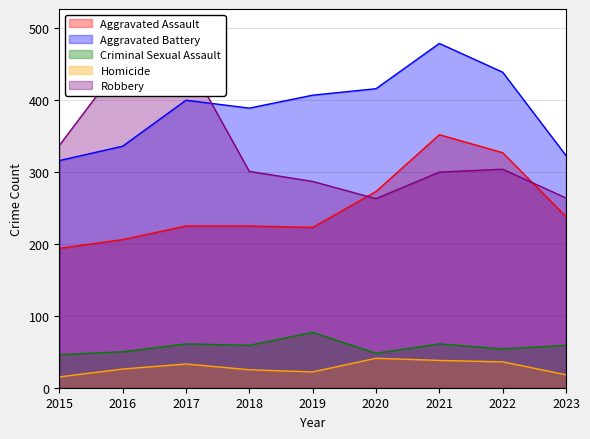

The Aggravated Battery series shows 263 at 2018. True or false?

False